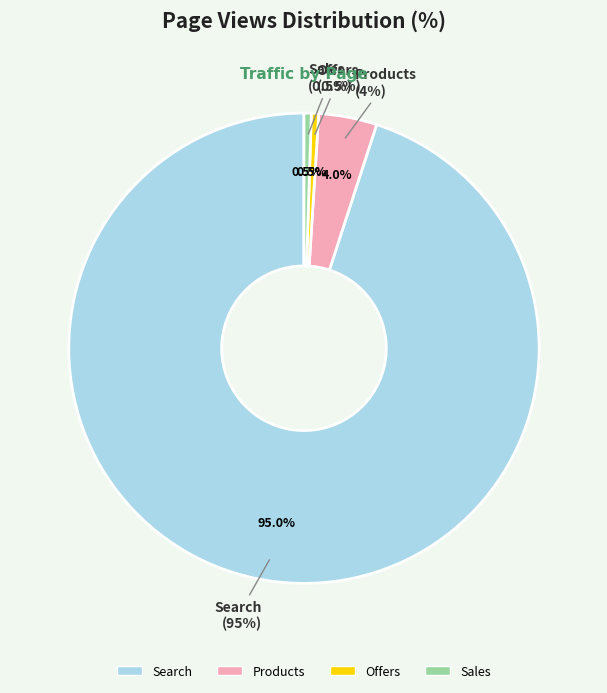

Which slice is the smallest?

Offers